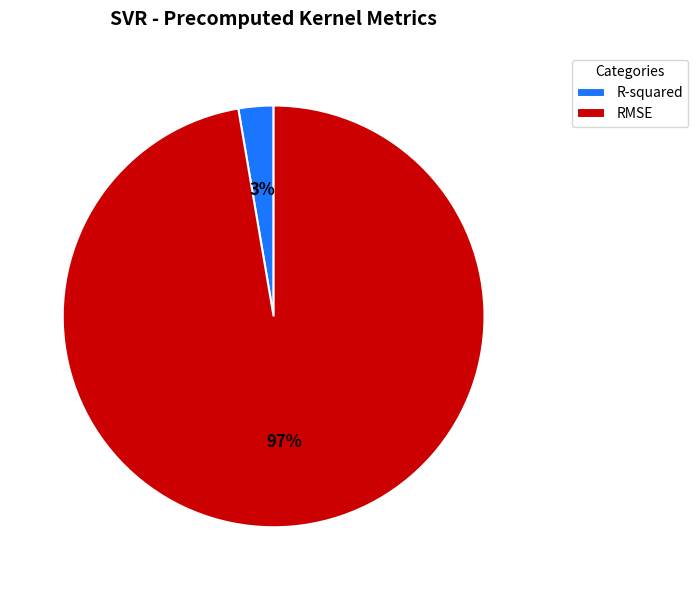

Rank the categories by value from highest to lowest.

RMSE, R-squared